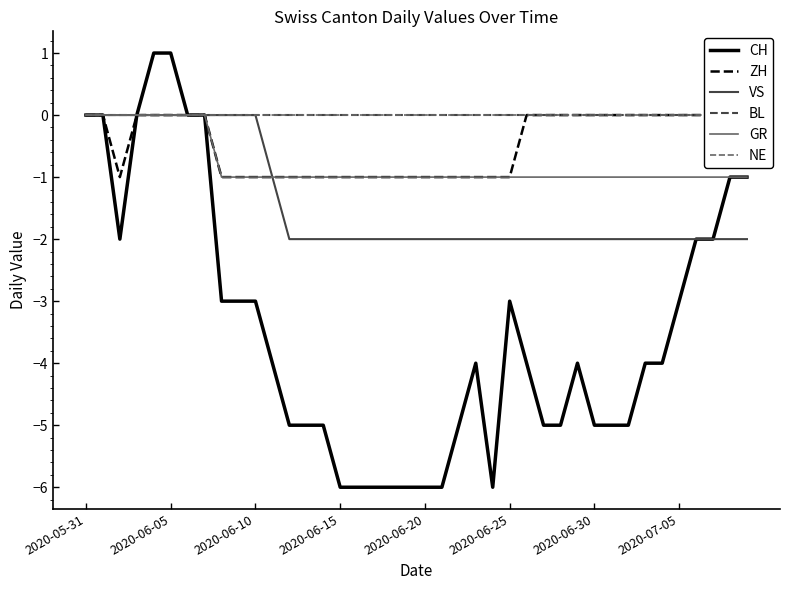

Between 10 and 23, which series saw the biggest shift?

VS